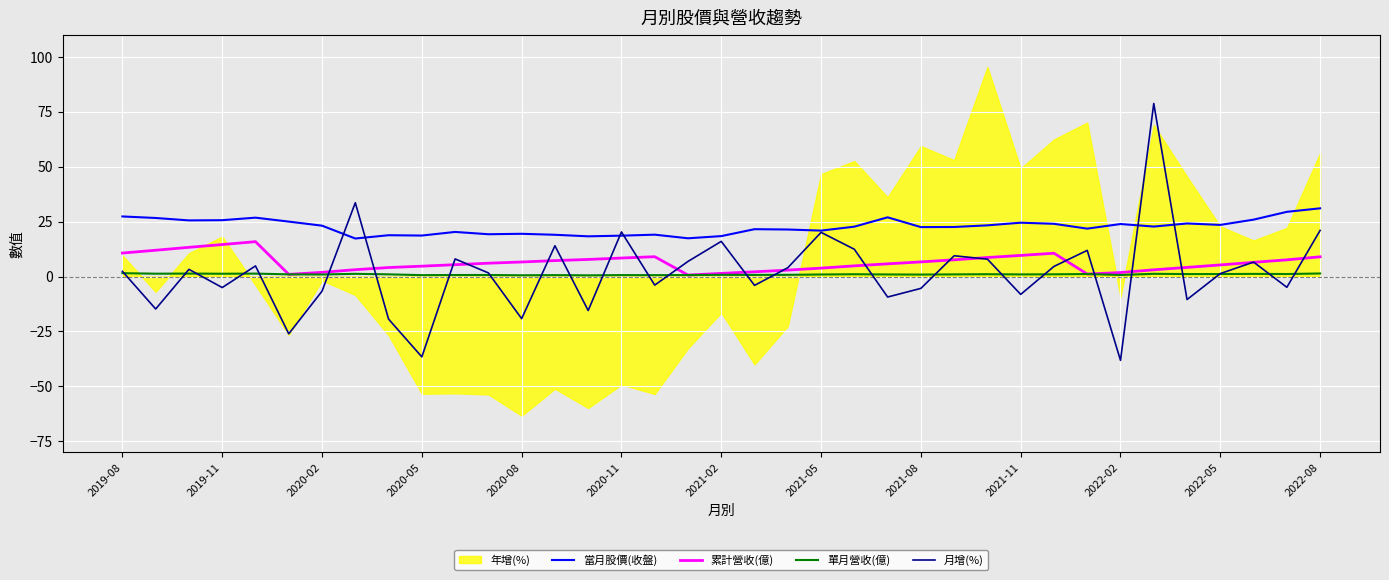

Which series has the largest range (max minus min)?

月增(%)